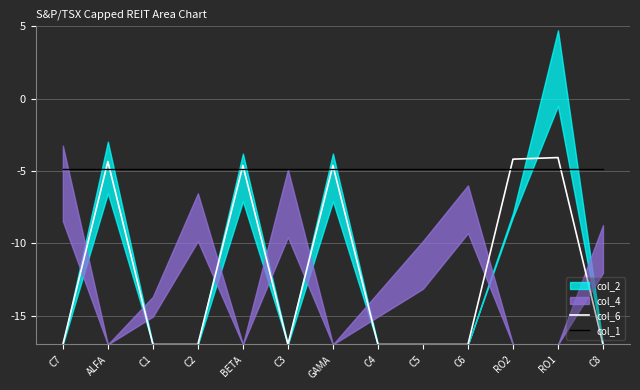

What value does the col_6 series have at C2?

-17.0